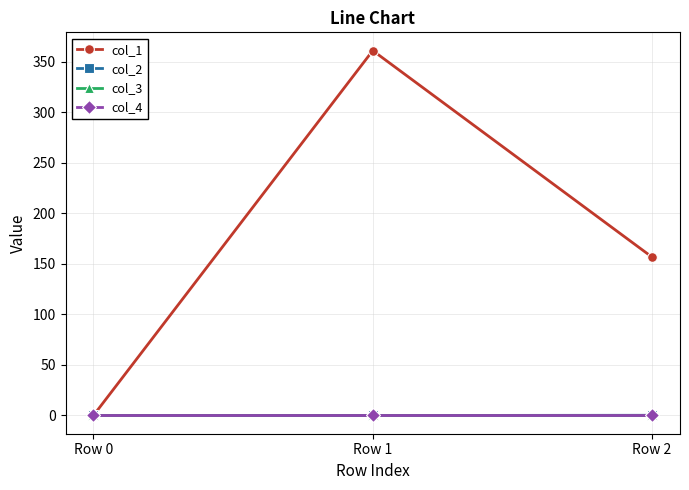

Does the chart have visible grid lines?

Yes